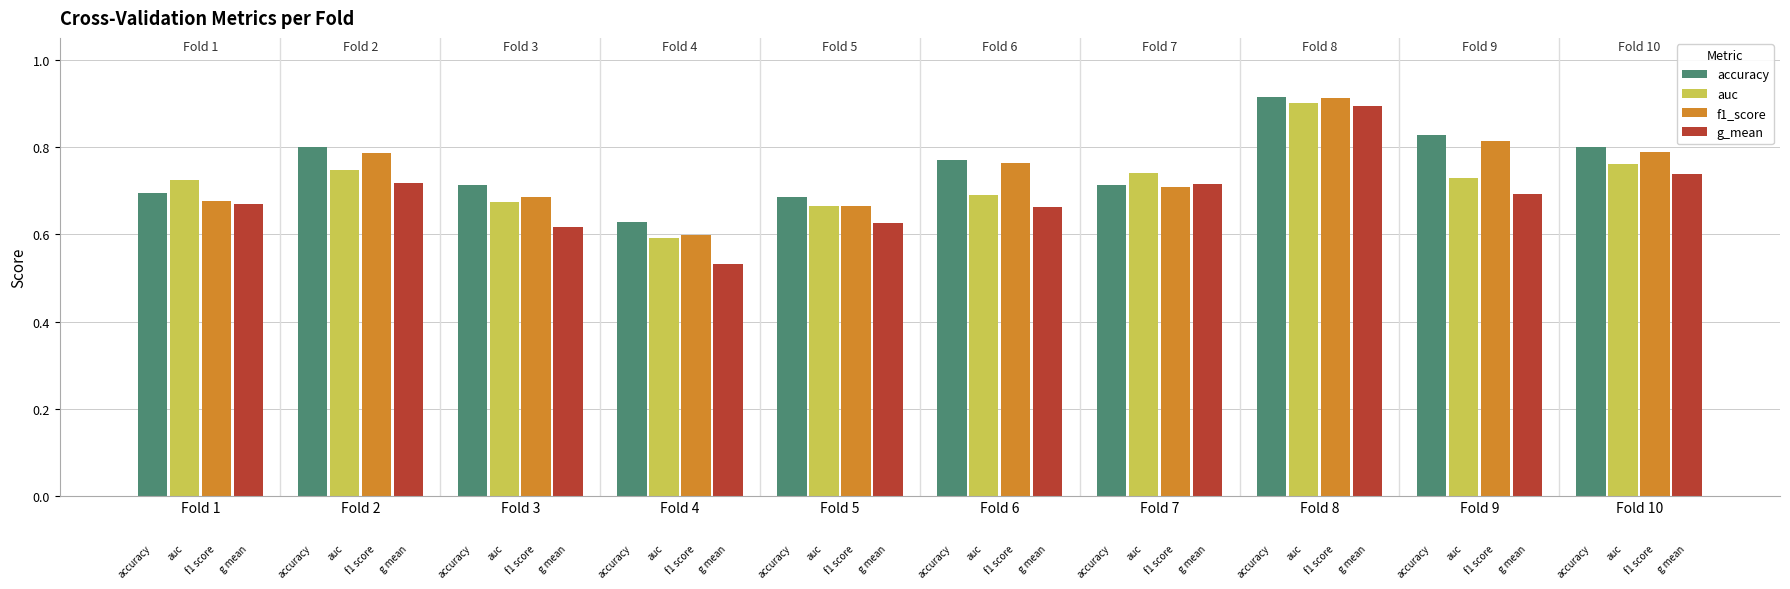

What are all the series names shown in the legend?

accuracy, auc, f1_score, g_mean